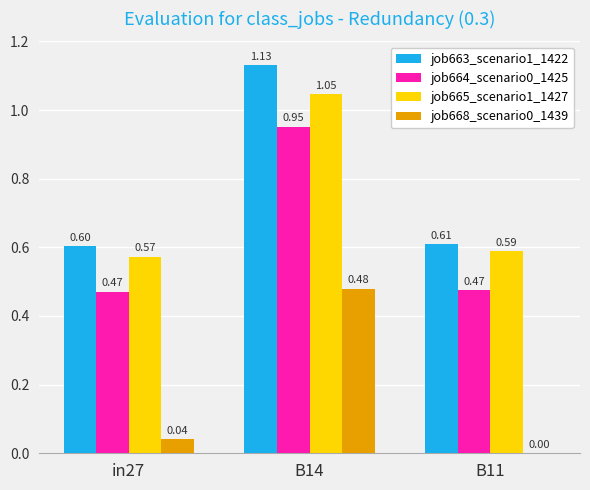

What is the sum of all job664_scenario0_1425 values?

1.9